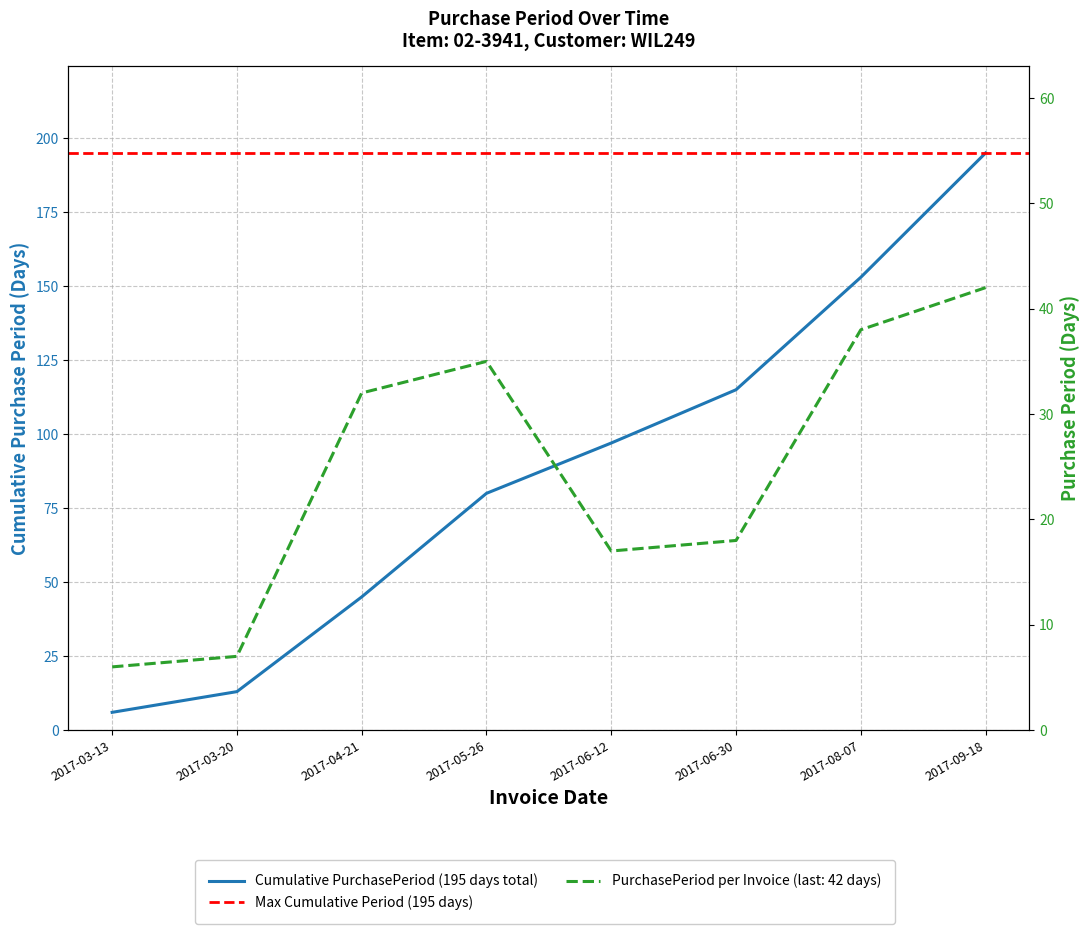

Where is the data nearest to the value 24?

2017-06-30